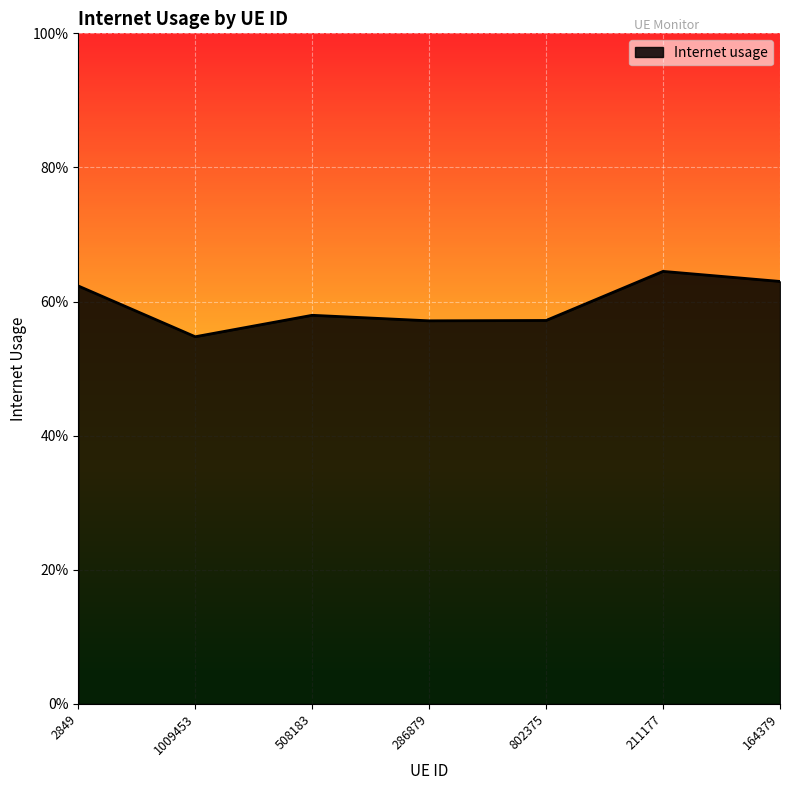

What is the average value?

0.6